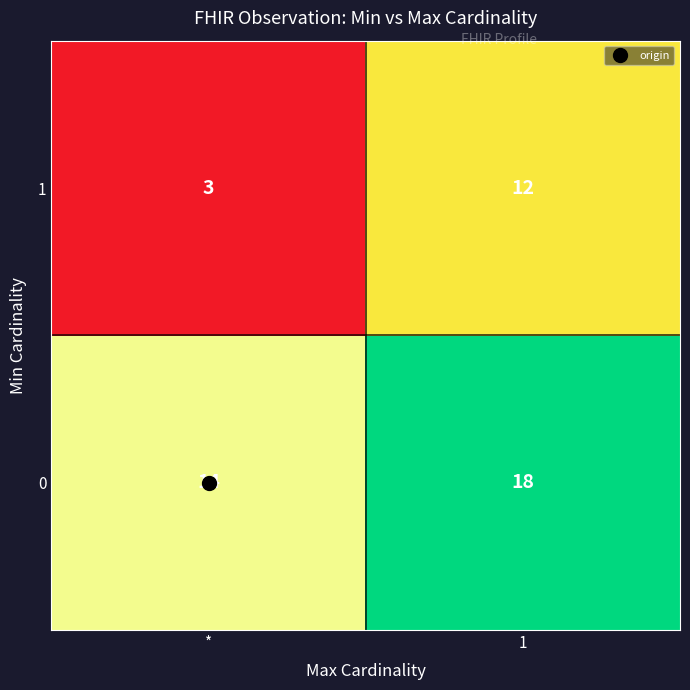

At 1, list the series in order from smallest to largest.

1, 0